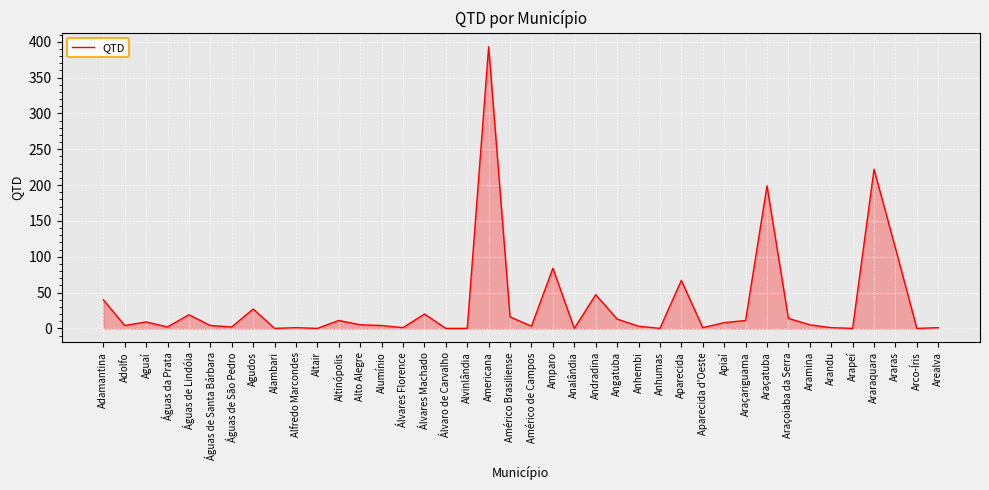

The chart shows a value of 148 at Arco-Íris. True or false?

False